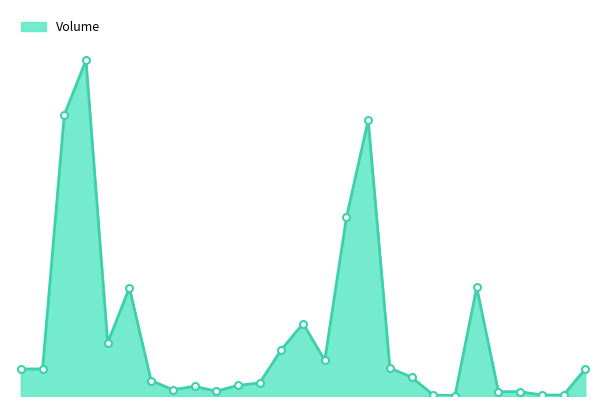

Which category has the highest value across all series?

105/10/28